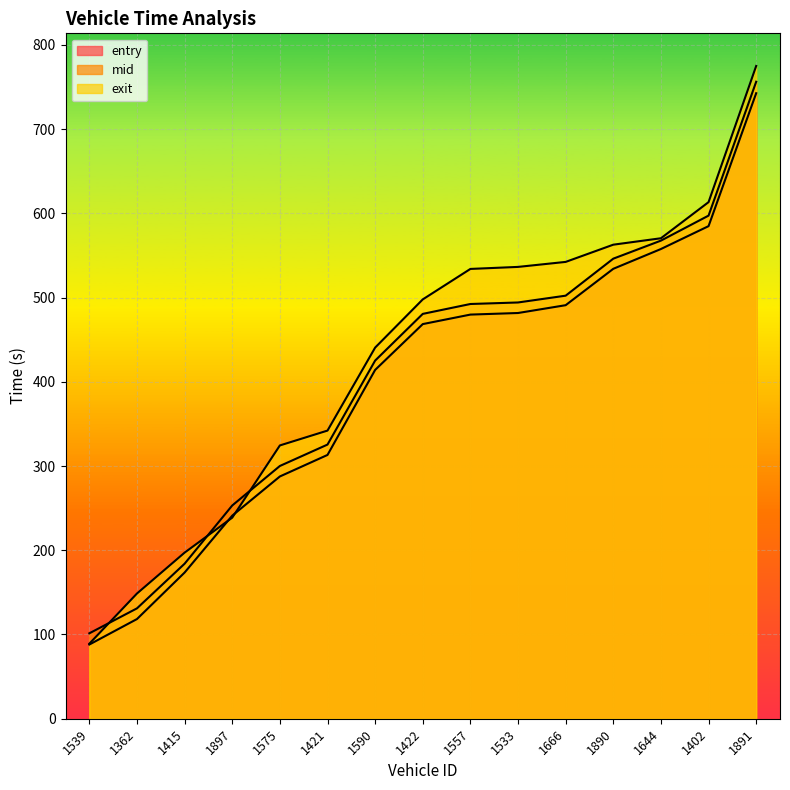

True or false: entry has a value of 414.1 at 1590.

True